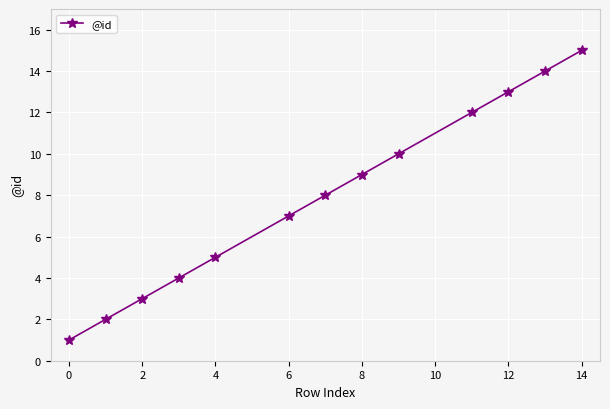

True or false: the data has more than 0 interior local peaks.

False